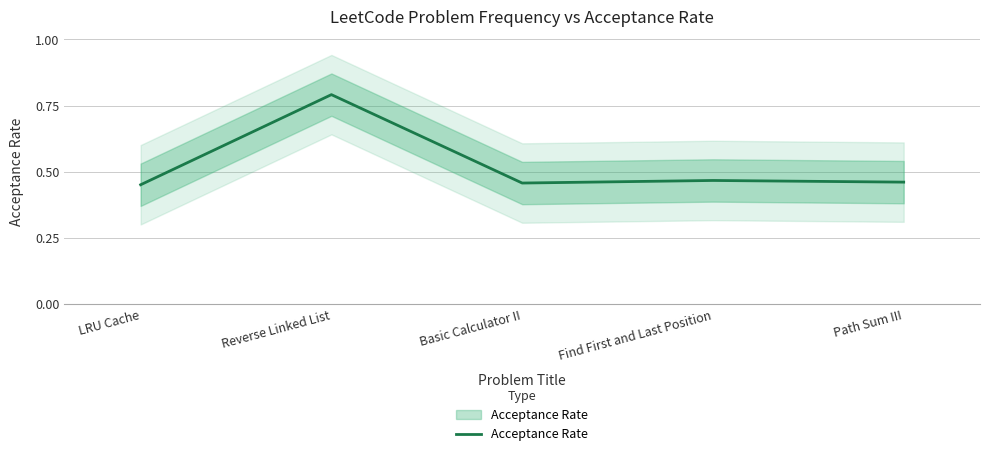

List the labels in order of value, largest first.

Reverse Linked List, Find First and Last Position, Path Sum III, Basic Calculator II, LRU Cache